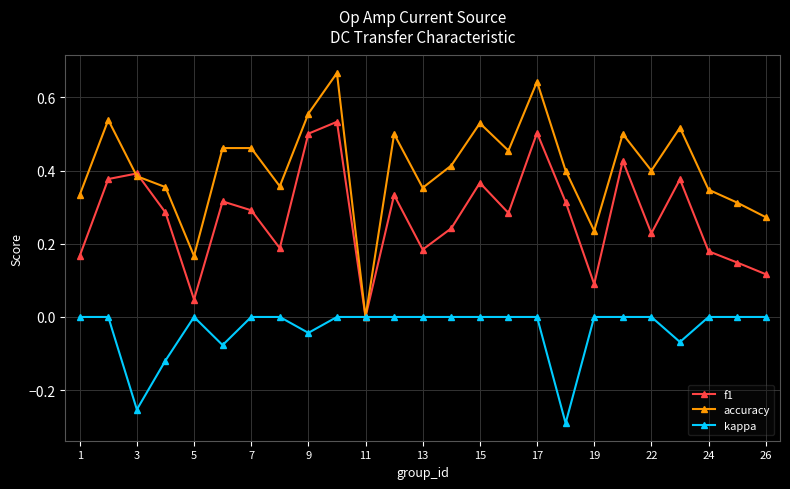

Rank the series by their maximum value, from lowest to highest.

kappa, f1, accuracy